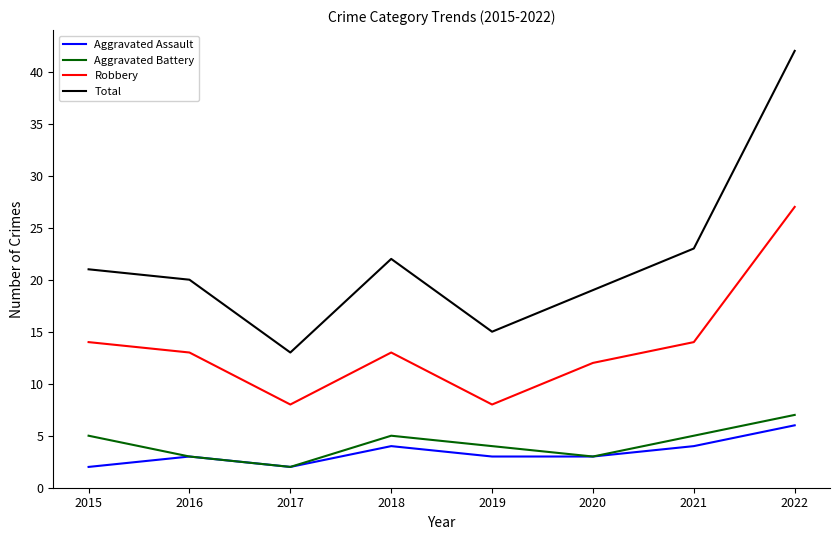

True or false: Aggravated Battery and Robbery cross at least once.

False